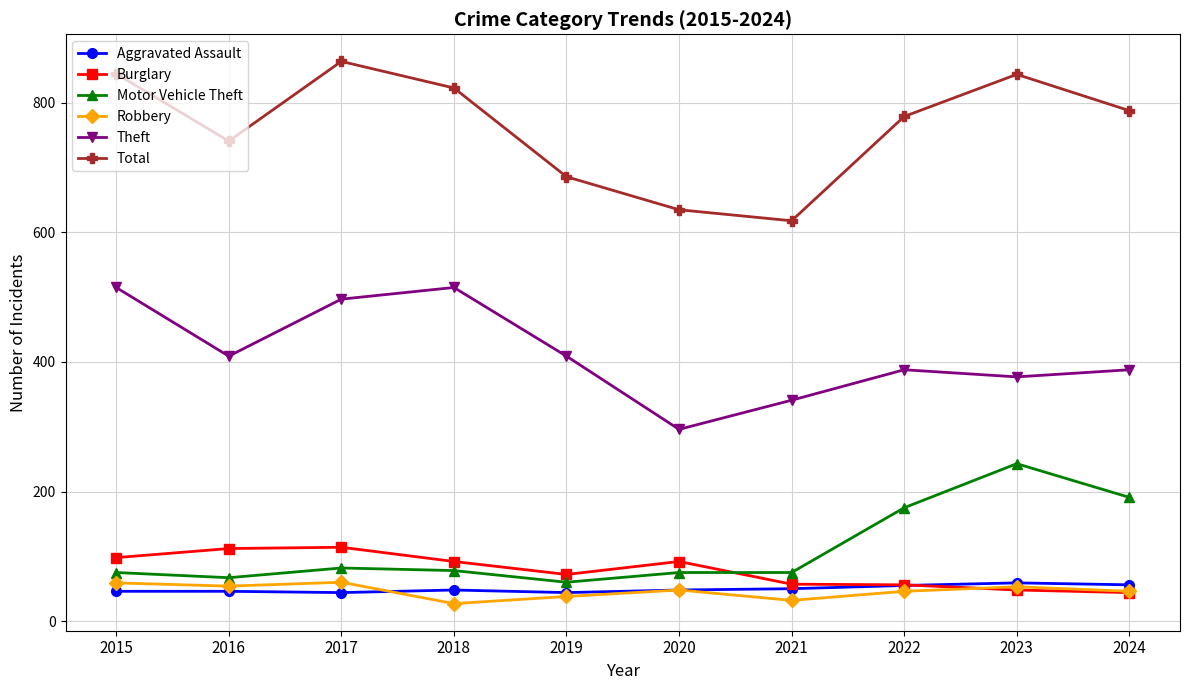

What are all the series names shown in the legend?

Aggravated Assault, Burglary, Motor Vehicle Theft, Robbery, Theft, Total